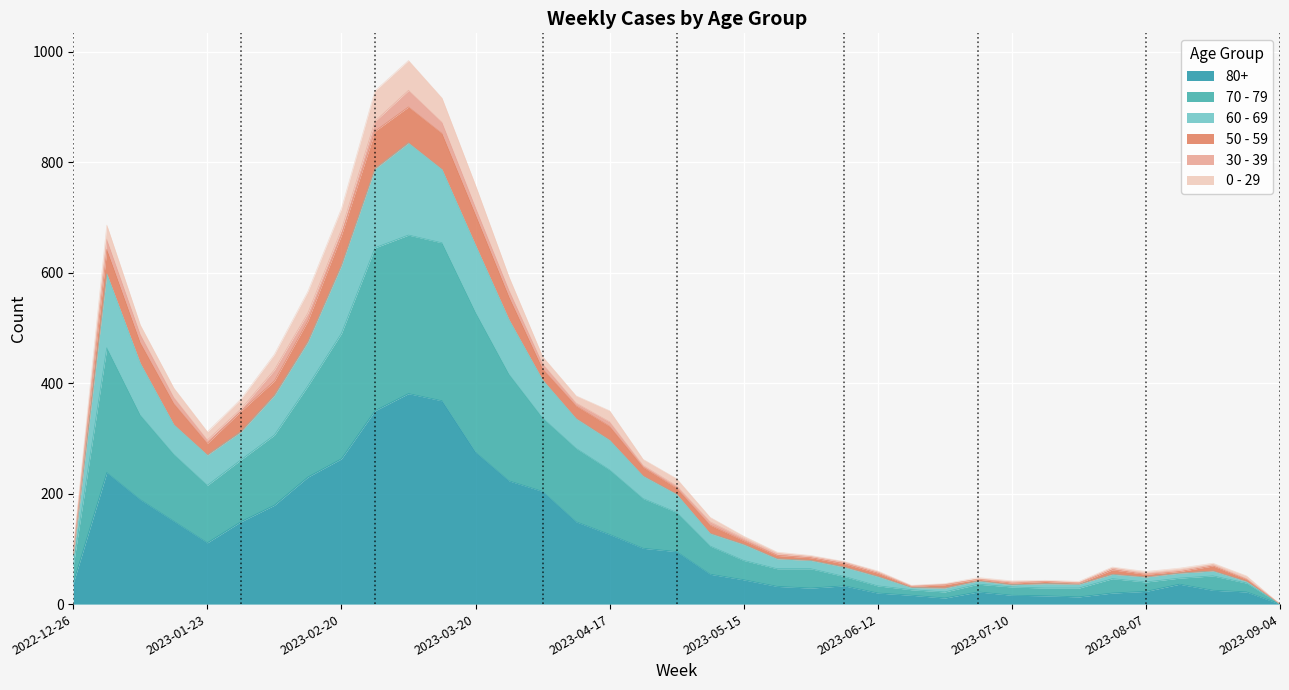

At which category does the chart reach its minimum across all series?

2023-09-04